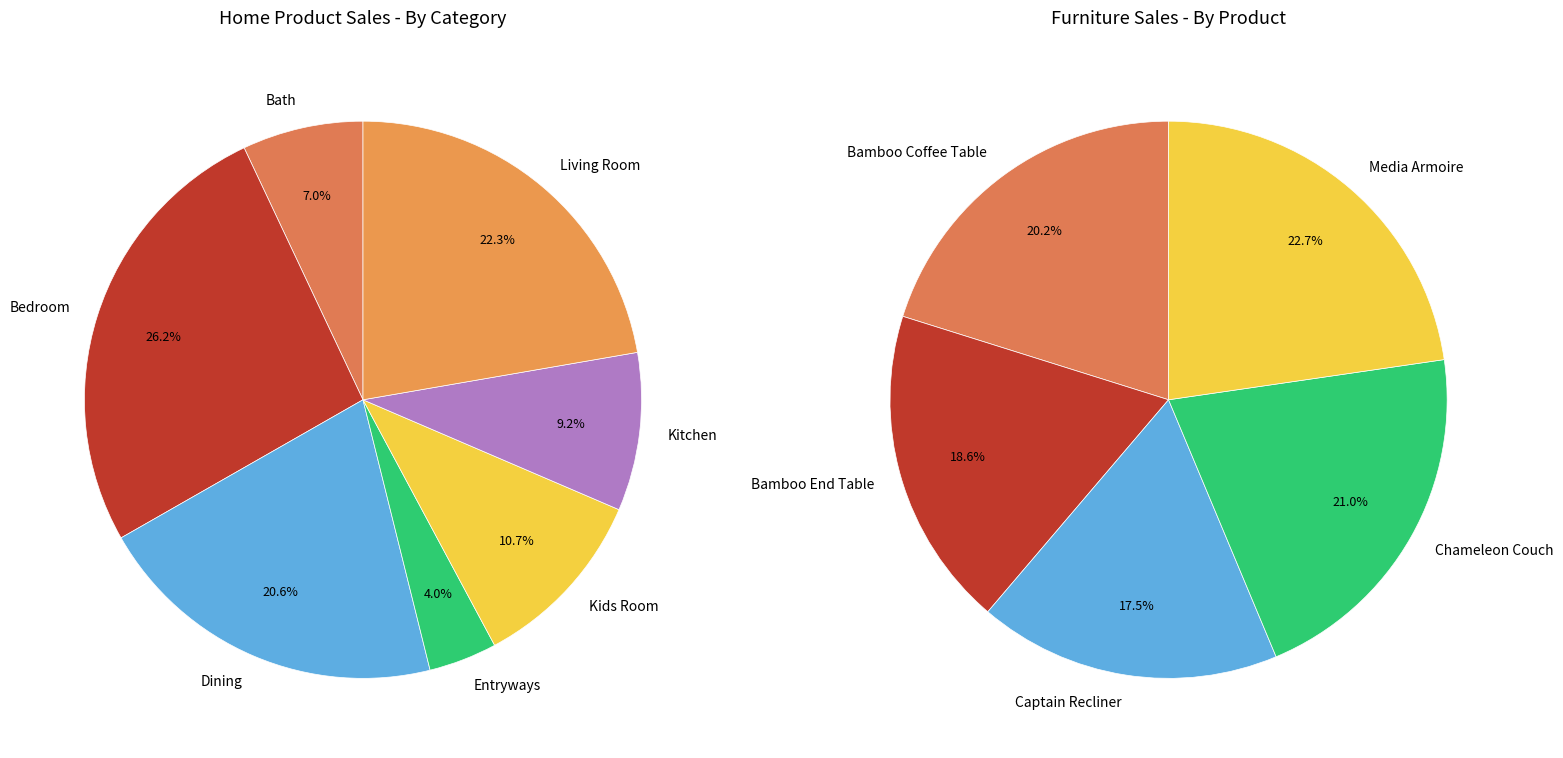

Is there a majority slice in this chart?

No